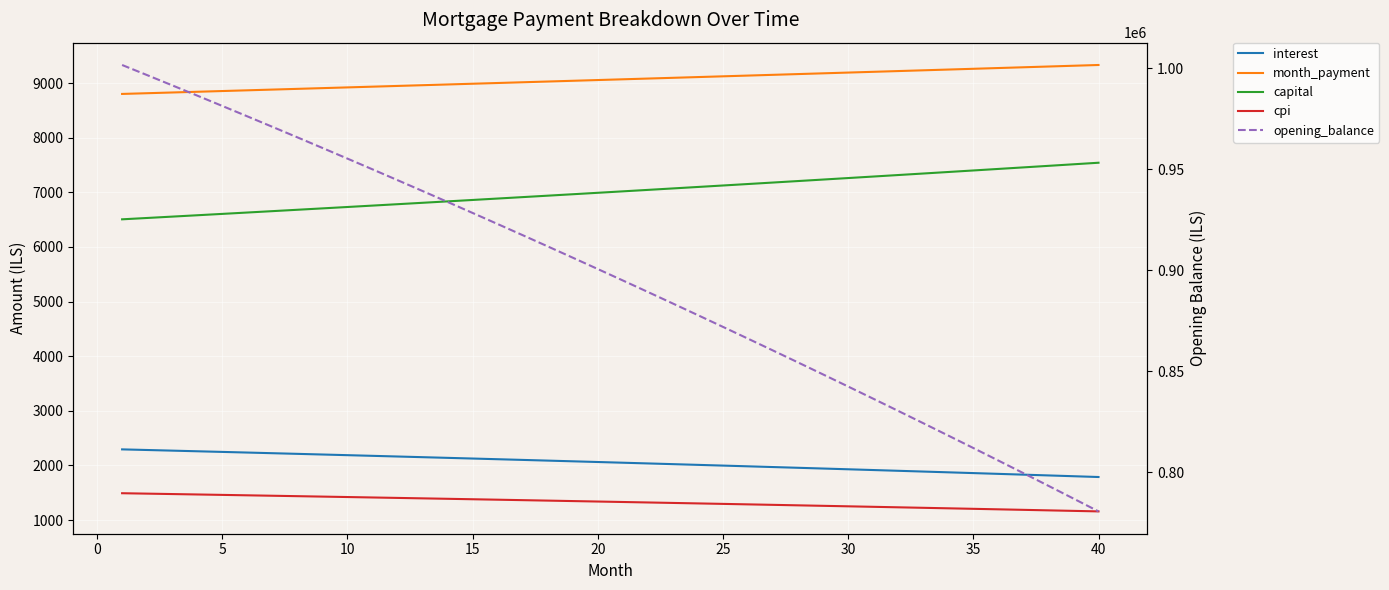

Is it true that opening_balance equals 1351496.7 at 30?

False